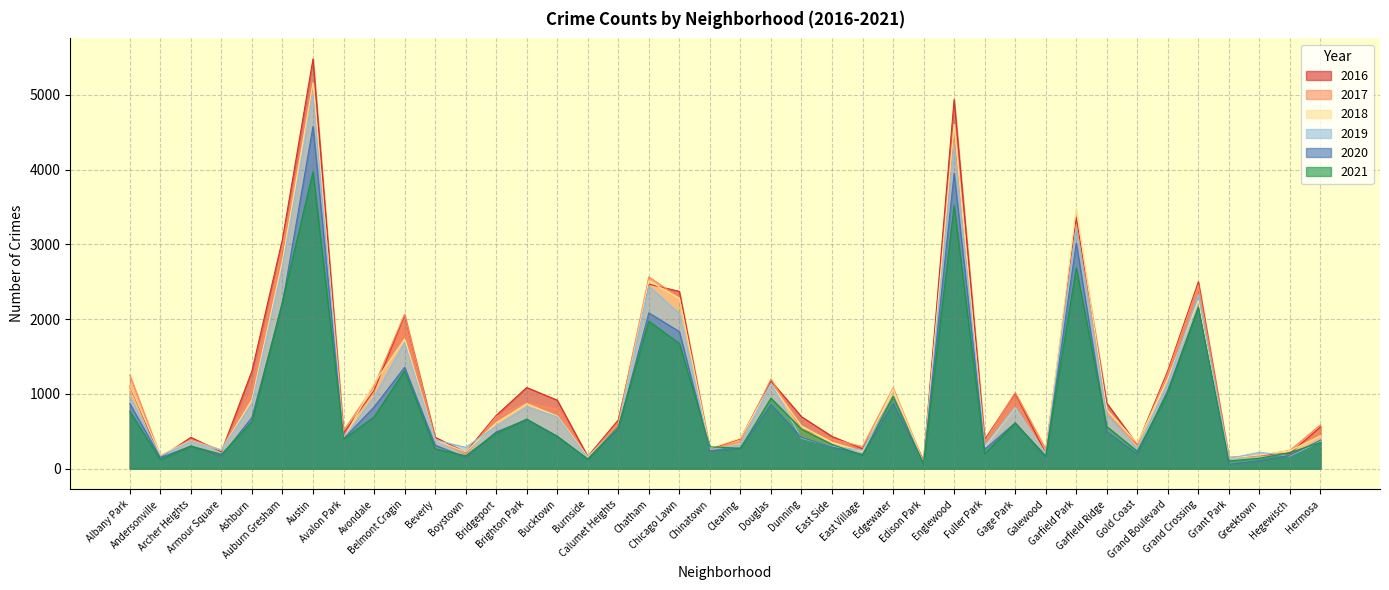

Reading left to right, what are all the values shown in this chart?

2017: Albany Park=1252	Andersonville=171	Archer Heights=391	Armour Square=251	Ashburn=1053	Auburn Gresham=2973	Austin=5095	Avalon Park=509	Avondale=1107	Belmont Cragin=2066	Beverly=404	Boystown=188	Bridgeport=697	Brighton Park=878	Bucktown=795	Burnside=145	Calumet Heights=620	Chatham=2566	Chicago Lawn=2288	Chinatown=253	Clearing=360	Douglas=1200	Dunning=531	East Side=397	East Village=296	Edgewater=1082	Edison Park=87	Englewood=4472	Fuller Park=365	Gage Park=1019	Galewood=265	Garfield Park=3257	Garfield Ridge=742	Gold Coast=311	Grand Boulevard=1281	Grand Crossing=2456	Grant Park=154	Greektown=176	Hegewisch=246	Hermosa=588
2019: Albany Park=968	Andersonville=166	Archer Heights=368	Armour Square=249	Ashburn=872	Auburn Gresham=2700	Austin=5008	Avalon Park=405	Avondale=957	Belmont Cragin=1687	Beverly=385	Boystown=287	Bridgeport=568	Brighton Park=828	Bucktown=694	Burnside=142	Calumet Heights=561	Chatham=2441	Chicago Lawn=2076	Chinatown=253	Clearing=322	Douglas=1140	Dunning=407	East Side=298	East Village=248	Edgewater=972	Edison Park=76	Englewood=4310	Fuller Park=309	Gage Park=825	Galewood=189	Garfield Park=3226	Garfield Ridge=728	Gold Coast=261	Grand Boulevard=1153	Grand Crossing=2328	Grant Park=138	Greektown=220	Hegewisch=171	Hermosa=365
2021: Albany Park=767	Andersonville=123	Archer Heights=303	Armour Square=193	Ashburn=629	Auburn Gresham=2237	Austin=3971	Avalon Park=395	Avondale=692	Belmont Cragin=1312	Beverly=265	Boystown=173	Bridgeport=474	Brighton Park=664	Bucktown=435	Burnside=130	Calumet Heights=559	Chatham=1973	Chicago Lawn=1675	Chinatown=293	Clearing=274	Douglas=944	Dunning=530	East Side=325	East Village=180	Edgewater=970	Edison Park=62	Englewood=3519	Fuller Park=200	Gage Park=613	Galewood=170	Garfield Park=2687	Garfield Ridge=565	Gold Coast=233	Grand Boulevard=1014	Grand Crossing=2161	Grant Park=104	Greektown=140	Hegewisch=217	Hermosa=350
2020: Albany Park=870	Andersonville=147	Archer Heights=303	Armour Square=169	Ashburn=686	Auburn Gresham=2213	Austin=4578	Avalon Park=400	Avondale=826	Belmont Cragin=1357	Beverly=315	Boystown=153	Bridgeport=493	Brighton Park=654	Bucktown=431	Burnside=126	Calumet Heights=538	Chatham=2084	Chicago Lawn=1834	Chinatown=239	Clearing=276	Douglas=857	Dunning=418	East Side=291	East Village=191	Edgewater=873	Edison Park=75	Englewood=3952	Fuller Park=259	Gage Park=613	Galewood=154	Garfield Park=3018	Garfield Ridge=494	Gold Coast=198	Grand Boulevard=1052	Grand Crossing=2158	Grant Park=60	Greektown=107	Hegewisch=181	Hermosa=382
2018: Albany Park=1117	Andersonville=183	Archer Heights=374	Armour Square=248	Ashburn=924	Auburn Gresham=2787	Austin=5162	Avalon Park=401	Avondale=1142	Belmont Cragin=1736	Beverly=386	Boystown=224	Bridgeport=616	Brighton Park=869	Bucktown=704	Burnside=160	Calumet Heights=554	Chatham=2513	Chicago Lawn=2281	Chinatown=273	Clearing=409	Douglas=1131	Dunning=571	East Side=354	East Village=230	Edgewater=1064	Edison Park=75	Englewood=4607	Fuller Park=289	Gage Park=816	Galewood=201	Garfield Park=3483	Garfield Ridge=789	Gold Coast=342	Grand Boulevard=1205	Grand Crossing=2250	Grant Park=141	Greektown=185	Hegewisch=240	Hermosa=442
2016: Albany Park=1110	Andersonville=151	Archer Heights=419	Armour Square=227	Ashburn=1308	Auburn Gresham=3071	Austin=5481	Avalon Park=475	Avondale=1046	Belmont Cragin=2053	Beverly=421	Boystown=219	Bridgeport=713	Brighton Park=1086	Bucktown=917	Burnside=164	Calumet Heights=653	Chatham=2468	Chicago Lawn=2372	Chinatown=262	Clearing=401	Douglas=1173	Dunning=696	East Side=432	East Village=267	Edgewater=965	Edison Park=103	Englewood=4939	Fuller Park=389	Gage Park=1008	Galewood=205	Garfield Park=3361	Garfield Ridge=876	Gold Coast=323	Grand Boulevard=1313	Grand Crossing=2500	Grant Park=146	Greektown=180	Hegewisch=204	Hermosa=559